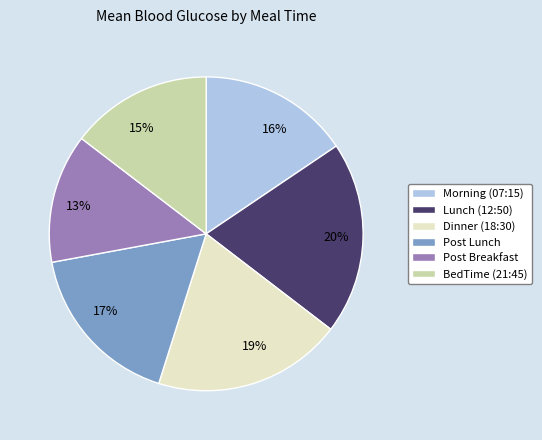

Is the sum of Morning (07:15) and Lunch (12:50) greater than half?

No